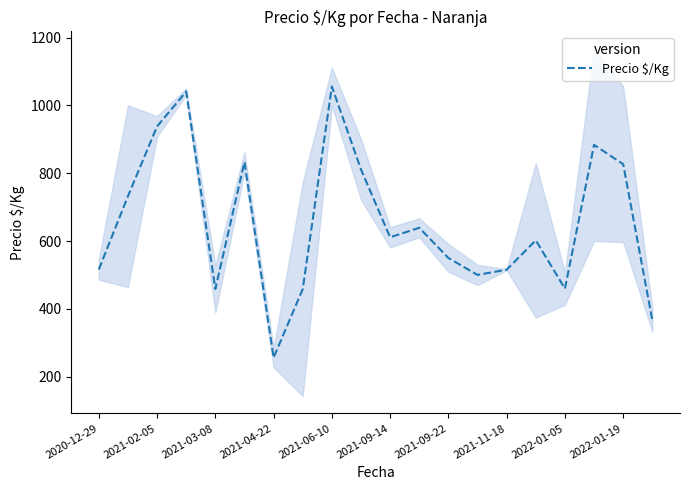

Which category has the lowest value in the Precio $/Kg series?

2021-04-22